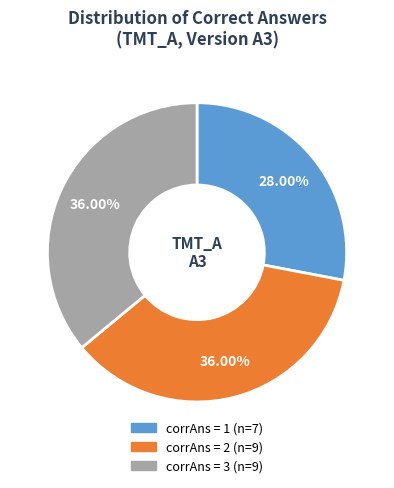

Is there a majority slice in this chart?

No